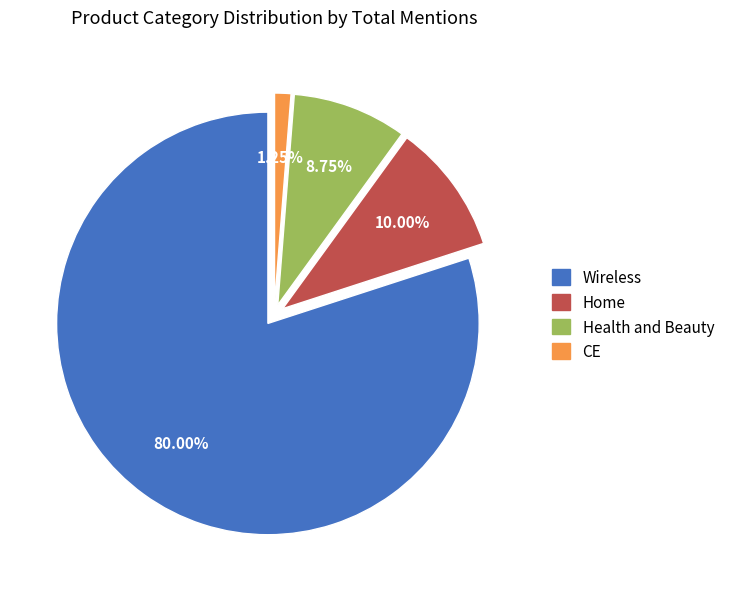

Is there a majority slice in this chart?

Yes